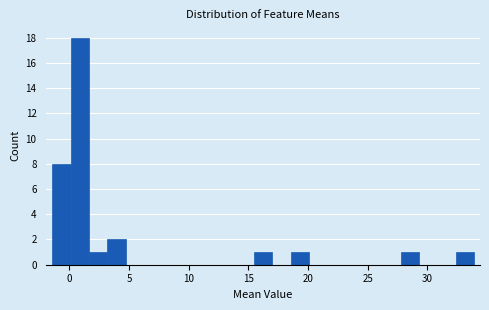

Read against the x-axis, roughly where is the centre of the tallest bar?

1.0